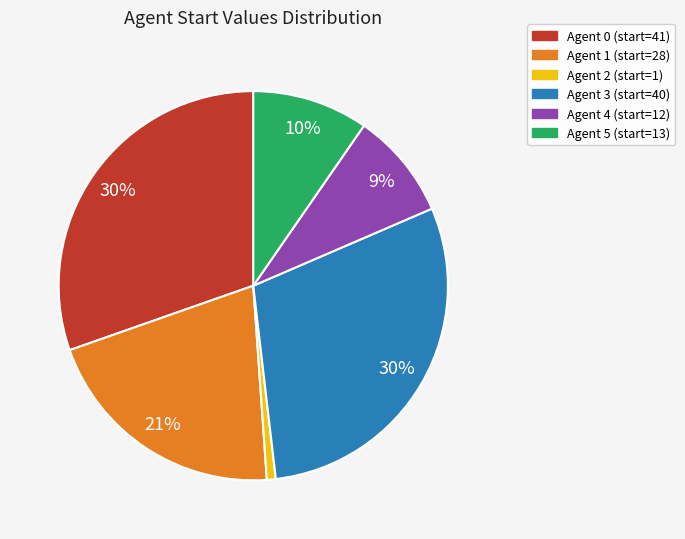

What percentage is the Agent 2 slice, to the nearest percent?

1%